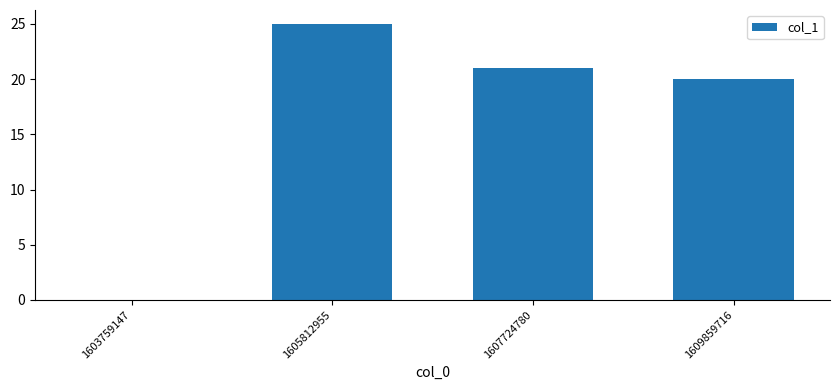

What is the maximum value shown in the chart?

25